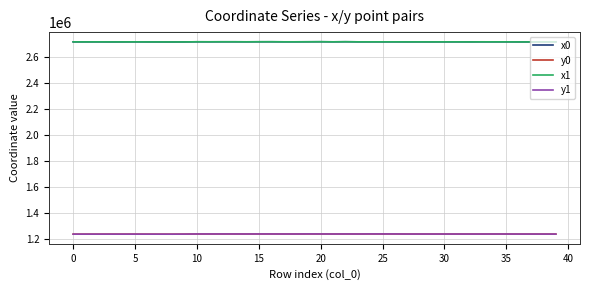

What is the maximum value for y0?

1238786.1